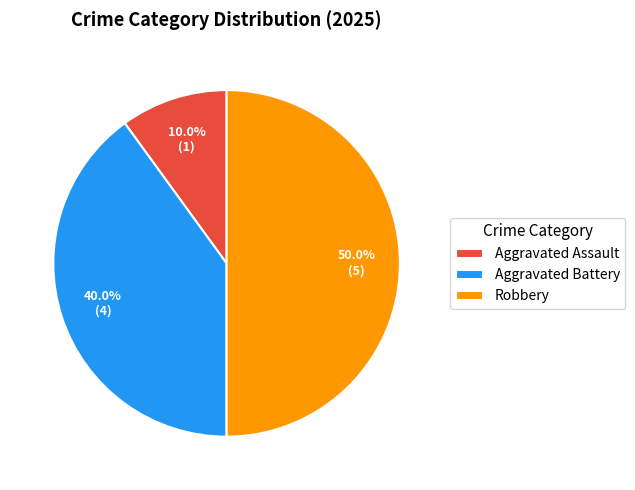

What is the total percentage of Robbery and Aggravated Assault?

60.0%